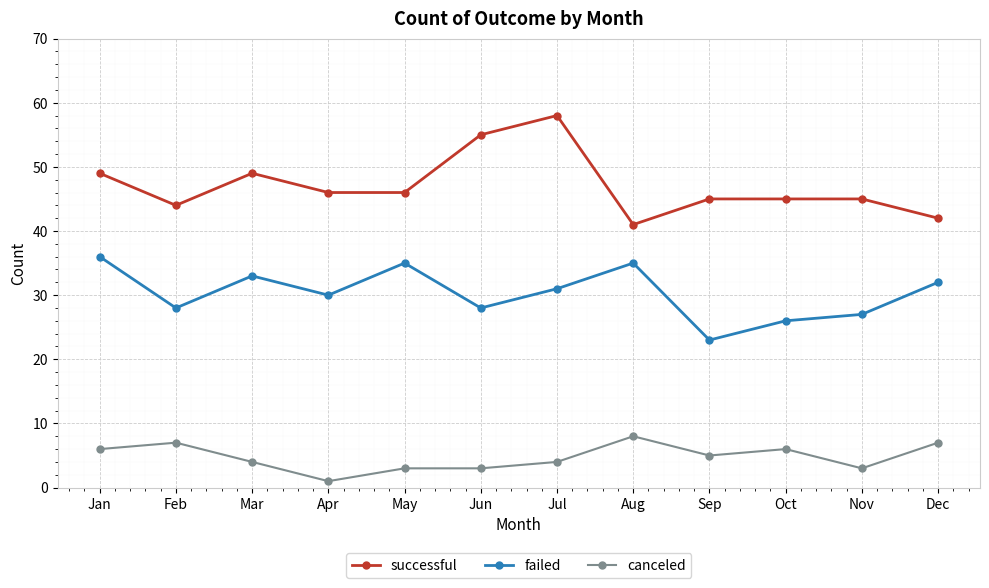

True or false: failed and successful cross at least once.

False